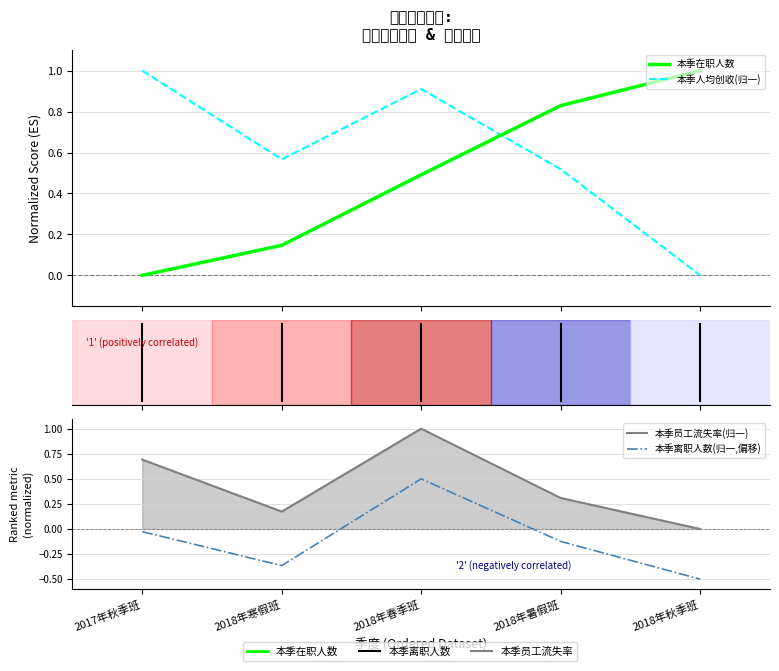

Where do 本季在职人数 and 本季离职人数(归一,偏移) first cross each other?

2018年寒假班 and 2018年春季班